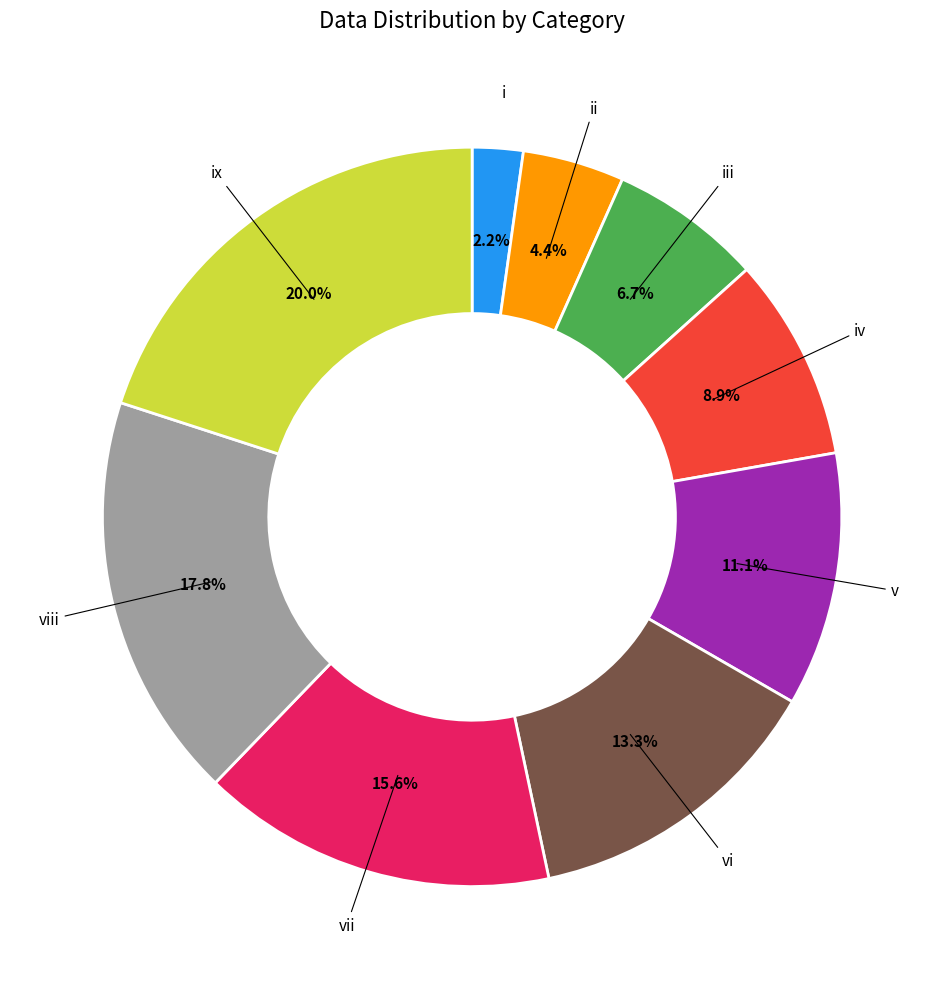

Is there a majority slice in this chart?

No